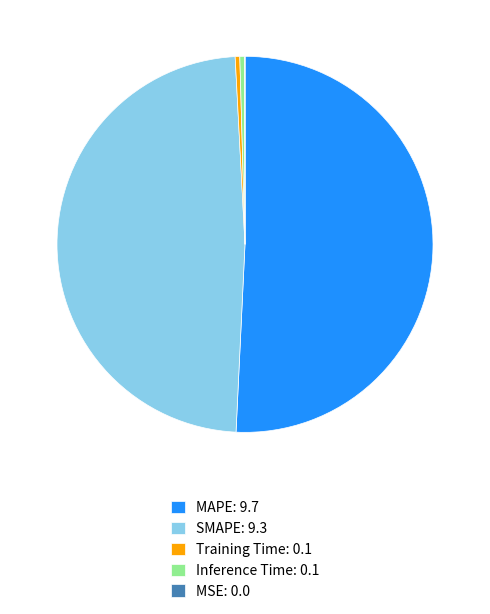

Between MAPE: 9.7 and SMAPE: 9.3, which is larger?

MAPE: 9.7